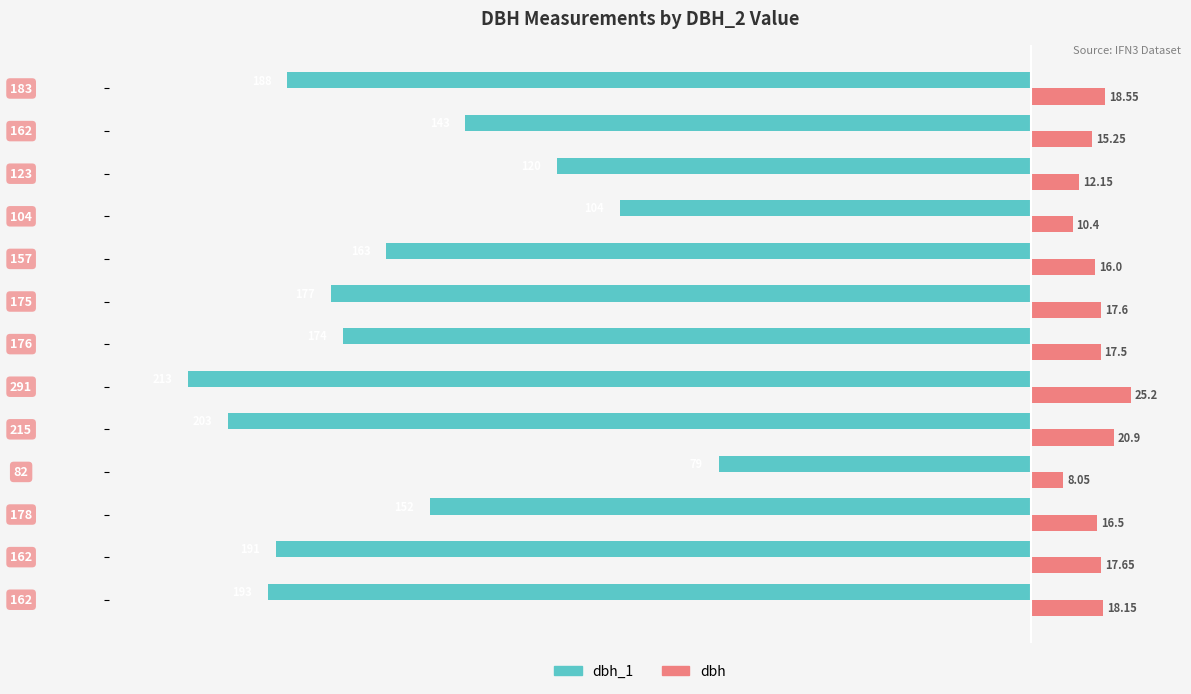

Reading left to right, transcribe all the data shown in this chart.

dbh_1: -193.0	-191.0	-152.0	-79.0	-203.0	-213.0	-174.0	-177.0	-163.0	-104.0	-120.0	-143.0	-188.0
dbh: 18.1	17.6	16.5	8.1	20.9	25.2	17.5	17.6	16.0	10.4	12.2	15.2	18.6